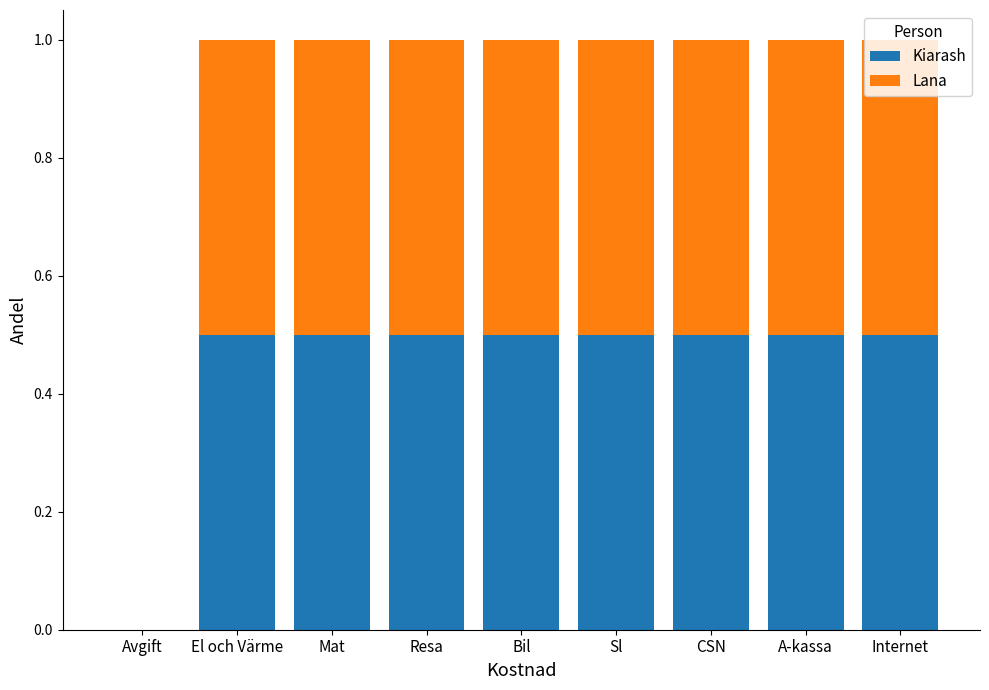

Are the bars horizontal?

No